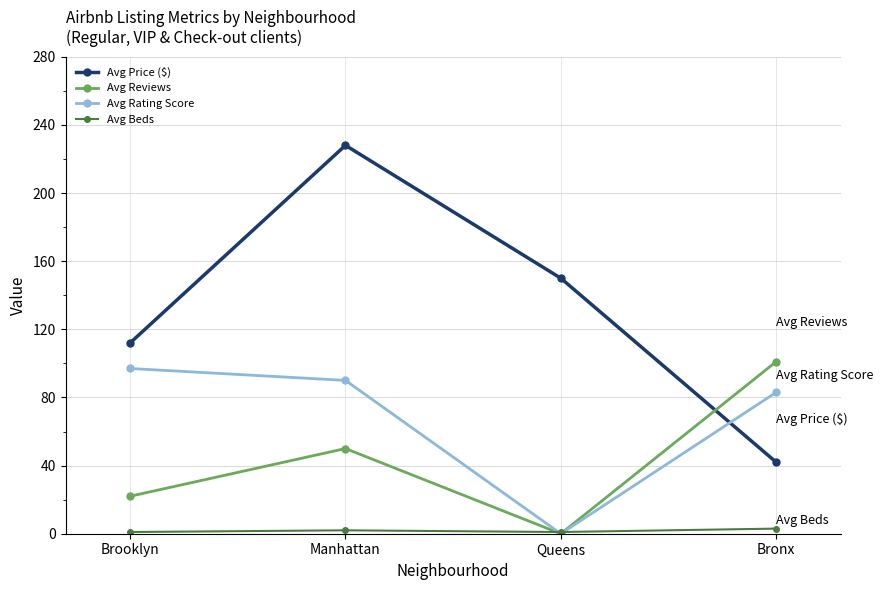

Rank the series by their average value, from highest to lowest.

Avg Price ($), Avg Rating Score, Avg Reviews, Avg Beds